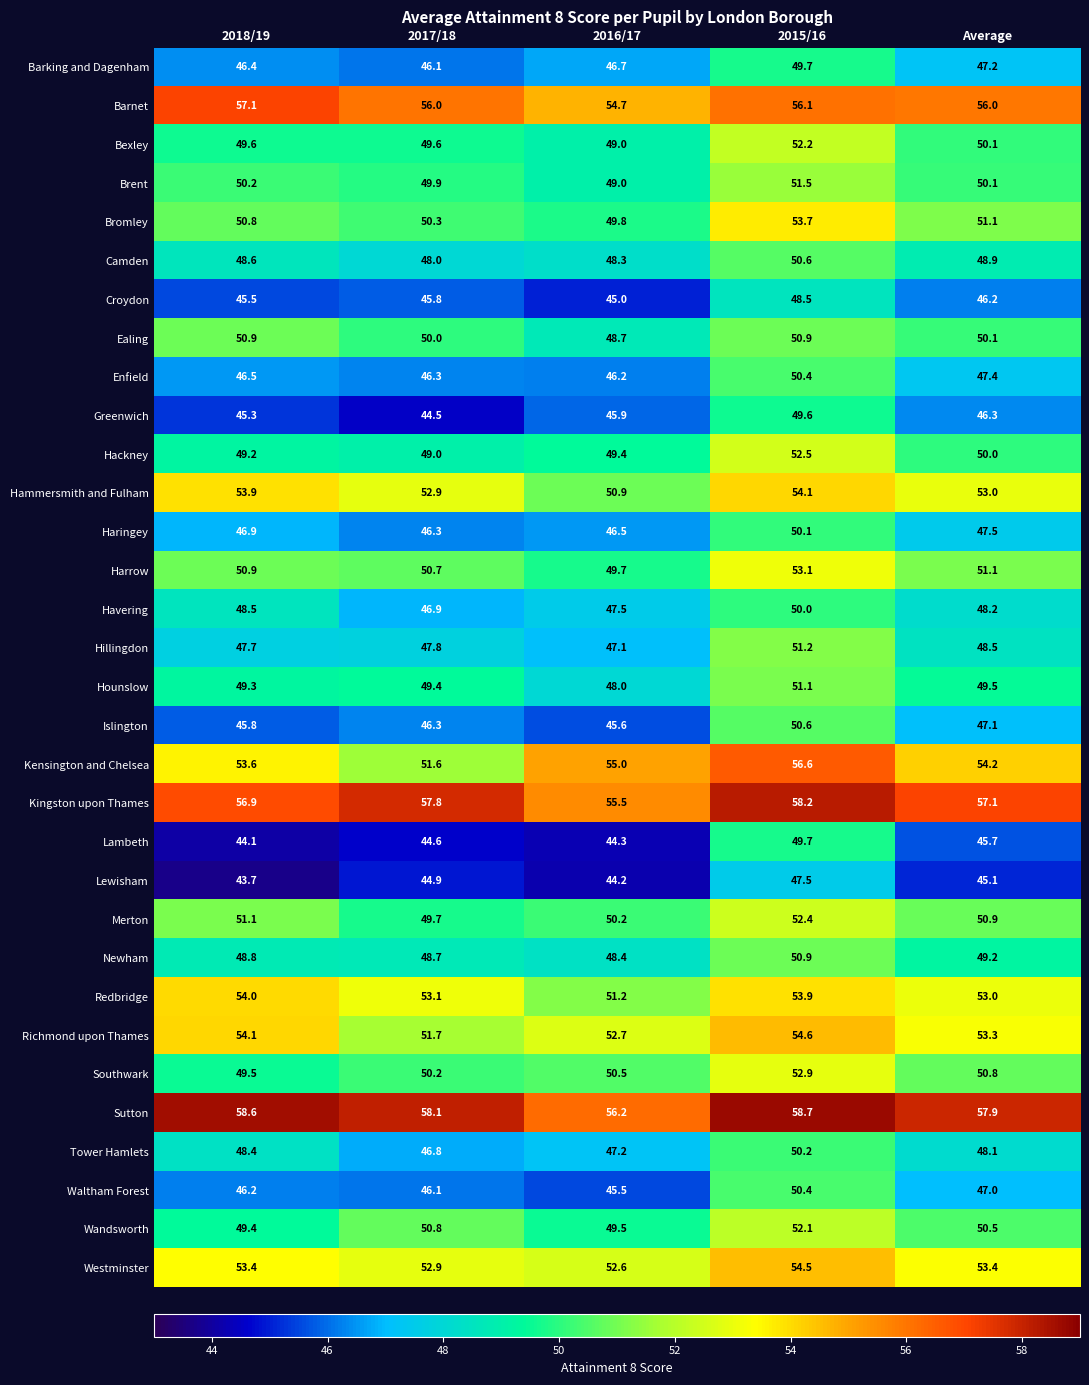

The value of Lewisham at 2018/19 is 43.7. True or false?

True